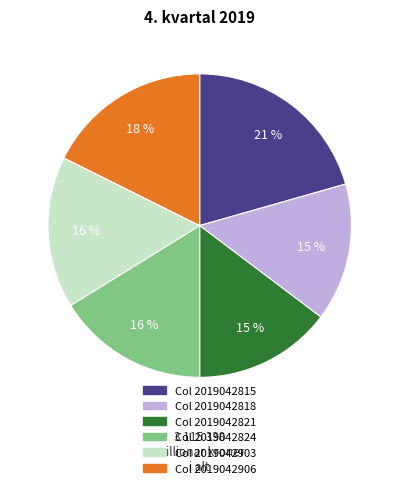

To the nearest percent, what is the average slice percentage?

17%